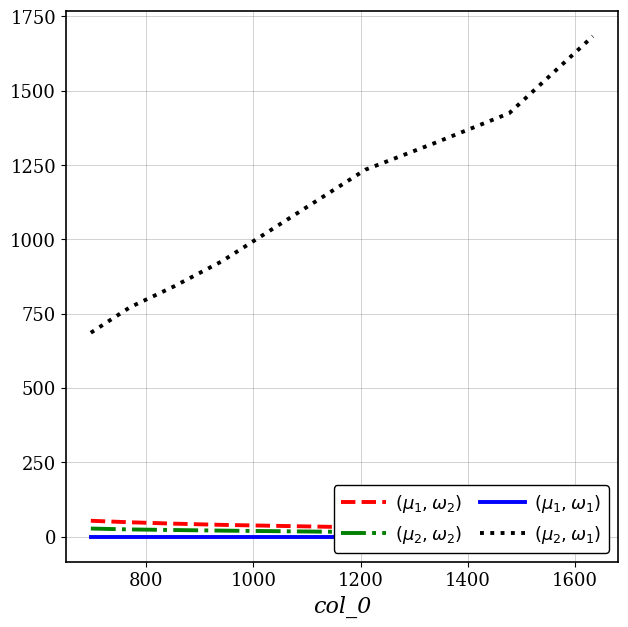

What is the label of the 5th point from the right?

1200